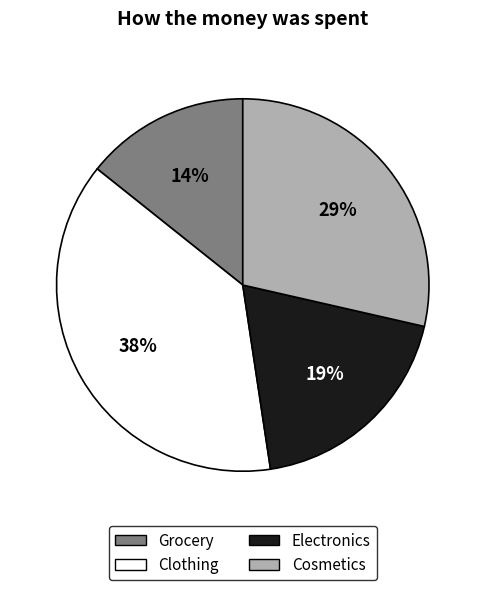

True or false: Electronics accounts for 13% of the total.

False